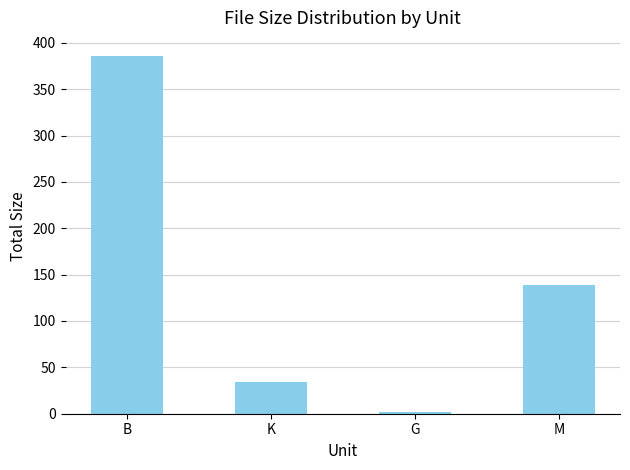

What is the minimum value shown in the chart?

1.5